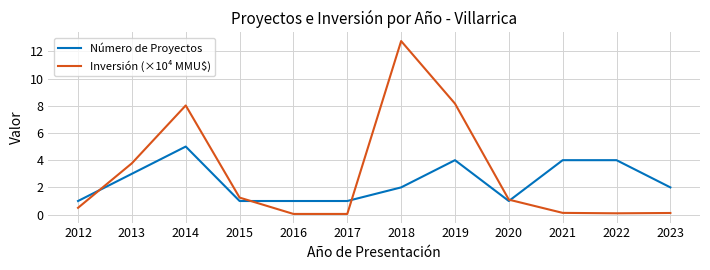

Which series has the largest total across all categories?

Inversión (×10⁴ MMU$)